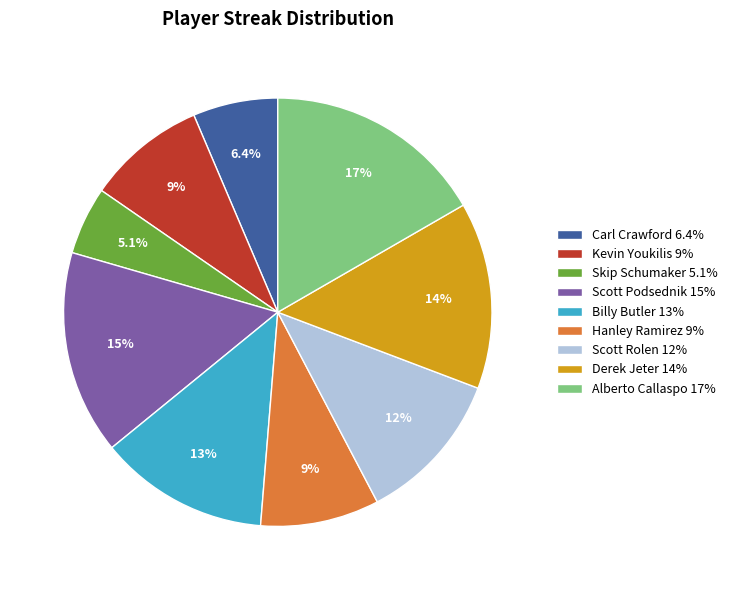

How many segments does this pie chart have?

9